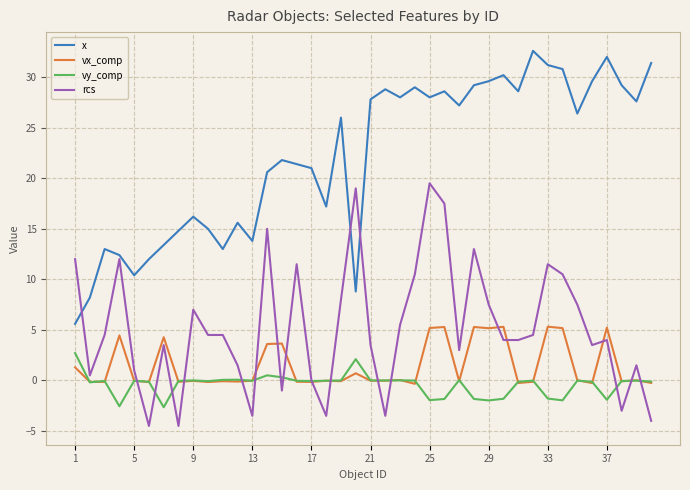

What is the greatest value displayed?

32.6